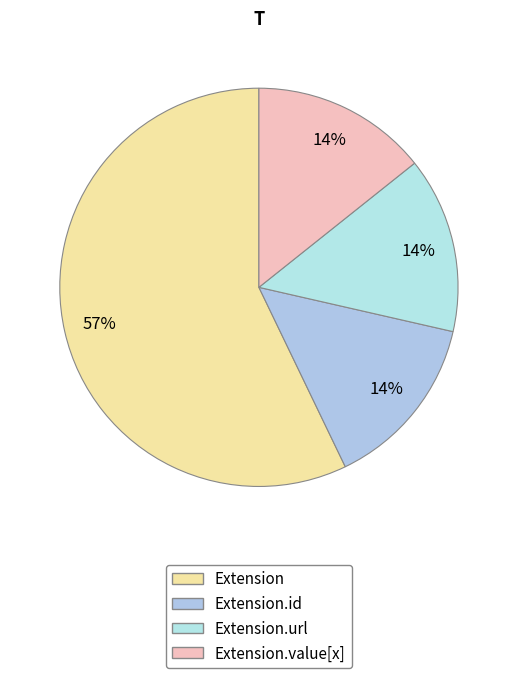

How many slices are in this pie chart?

4